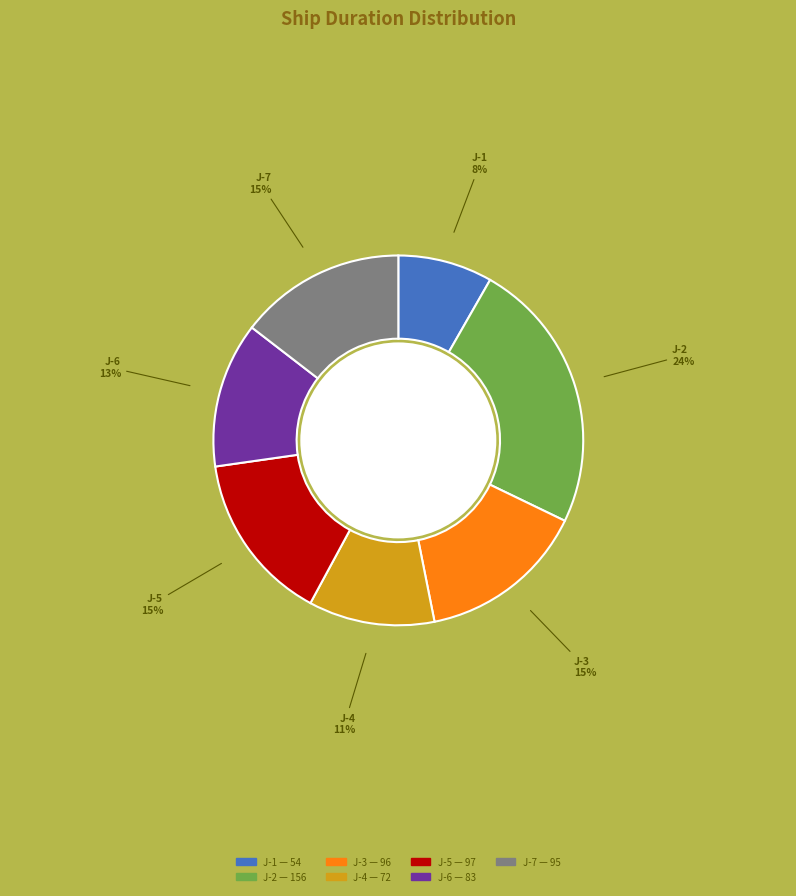

Is it true that J-3 is 15% of the pie?

True